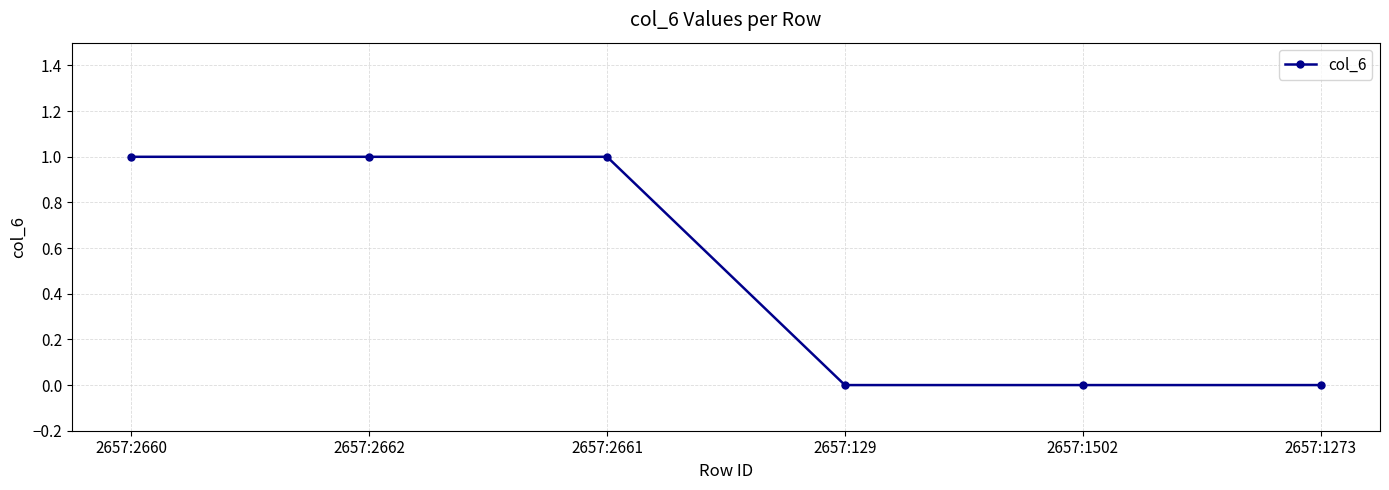

How many data points are less than 1?

3